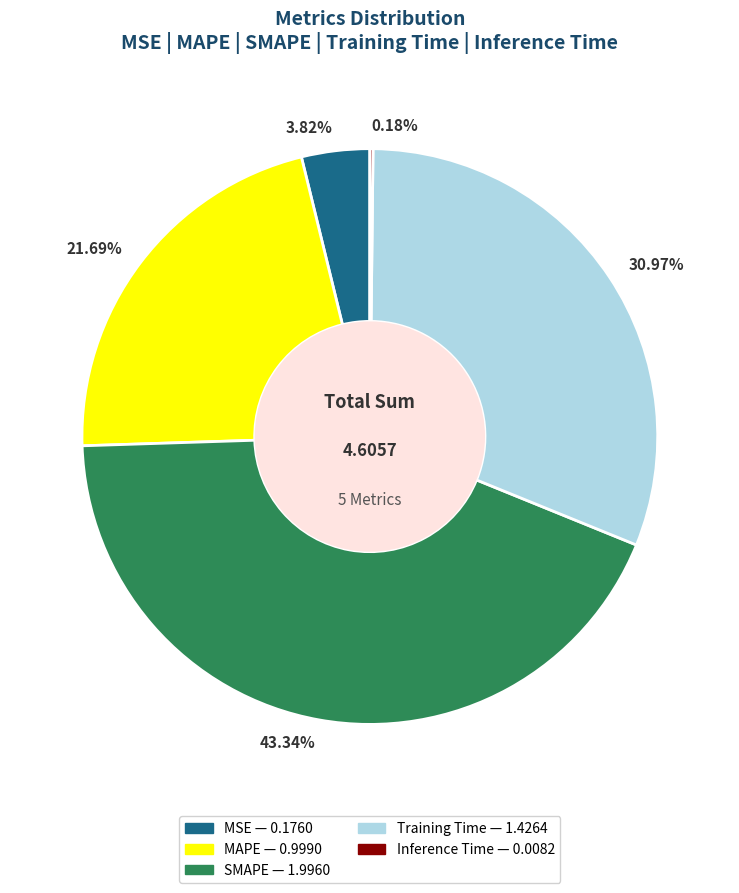

Do 30.97% and 43.34% together represent more than half of the pie?

Yes